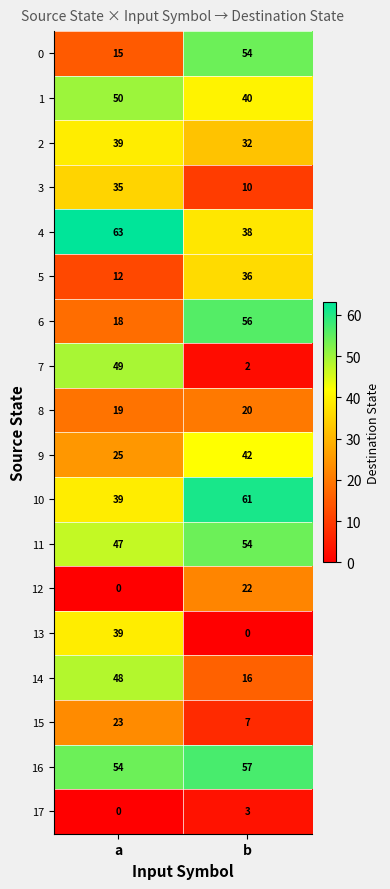

Which category has the lowest value in the 4 series?

b